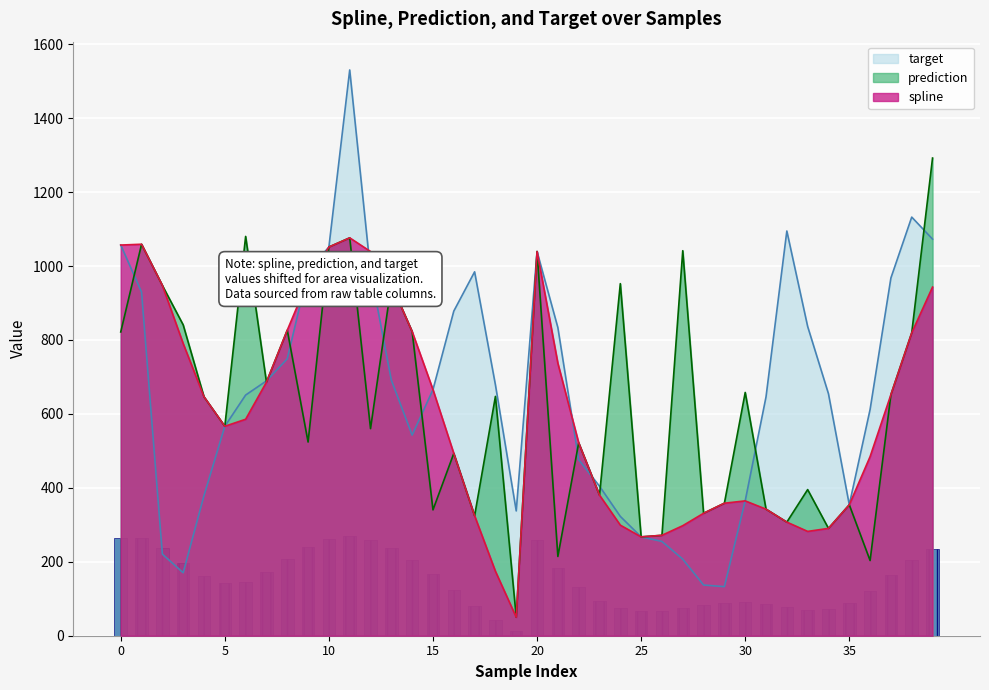

How many distinct data groups are displayed?

3